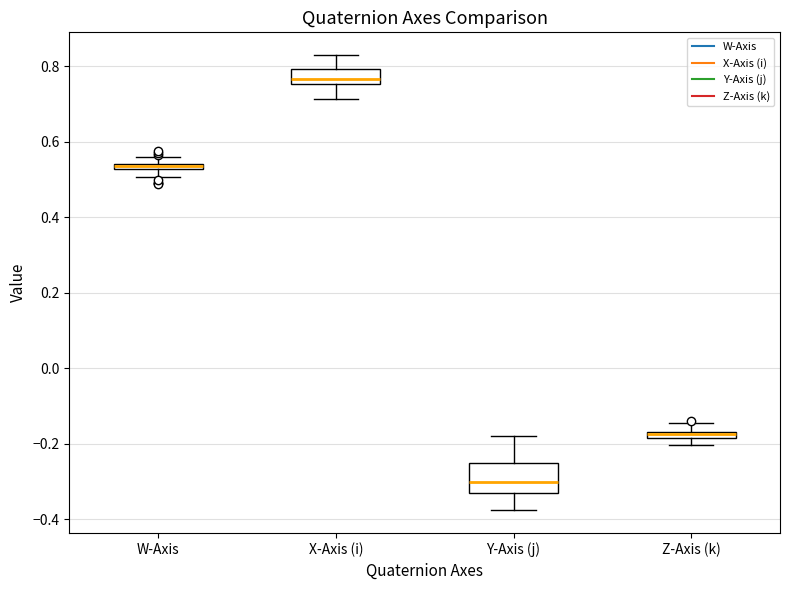

Where does the upper whisker of the box for Z-Axis (k) end on the y-axis? The values are not printed on the chart, so give them approximately, as read against the axis.

-0.14